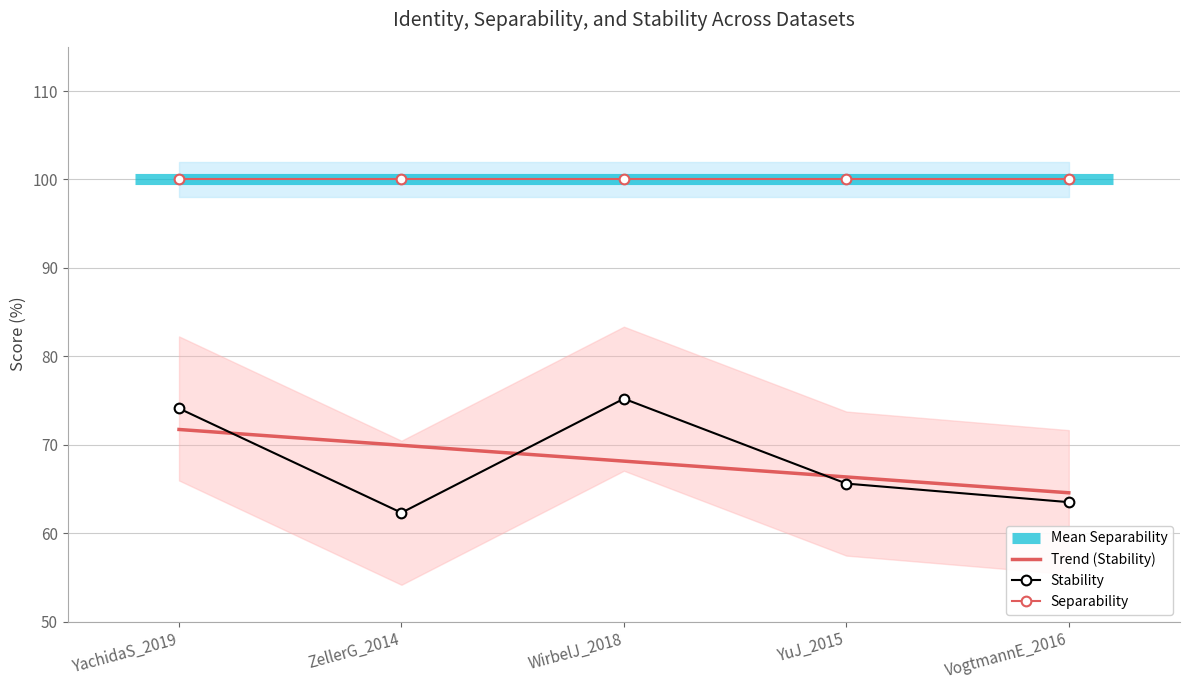

Rank the series at YachidaS_2019 from lowest to highest value.

Trend (Stability), Stability, Separability